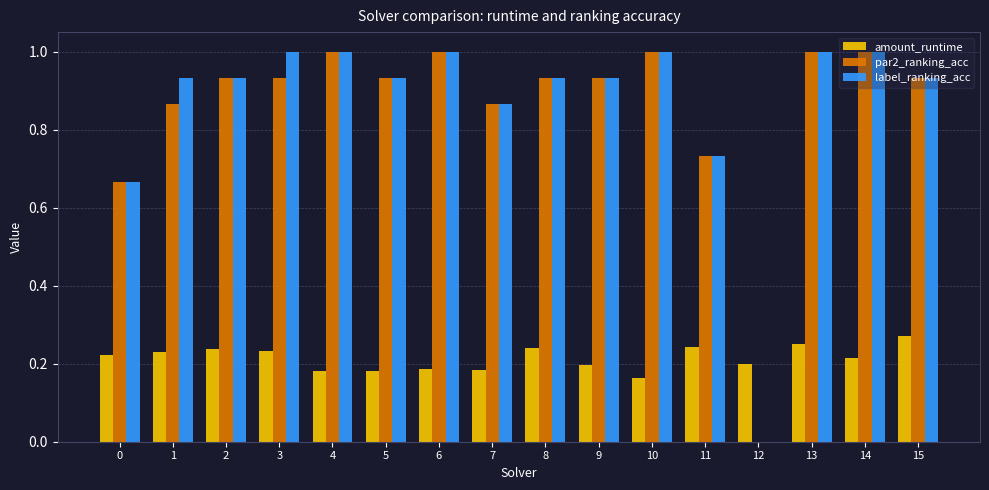

True or false: amount_runtime has a value of 0.4 at 13.

False